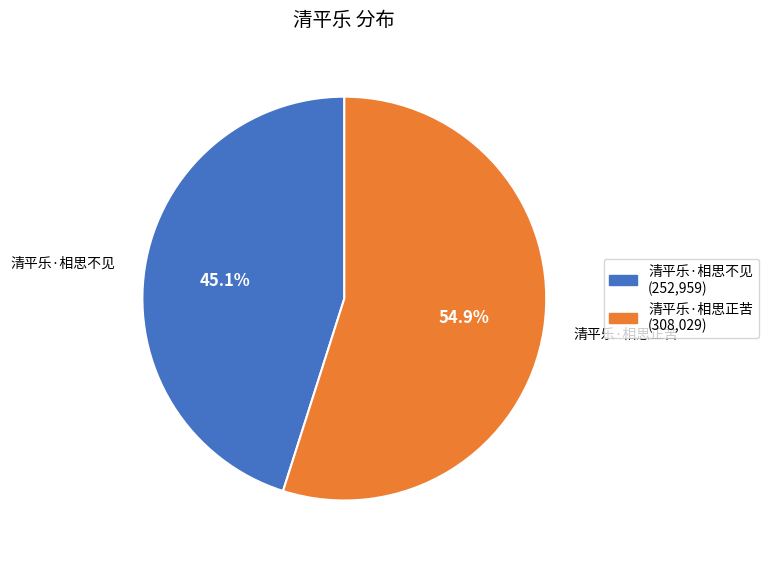

What percentage is the 清平乐·相思正苦 slice, to the nearest percent?

55%